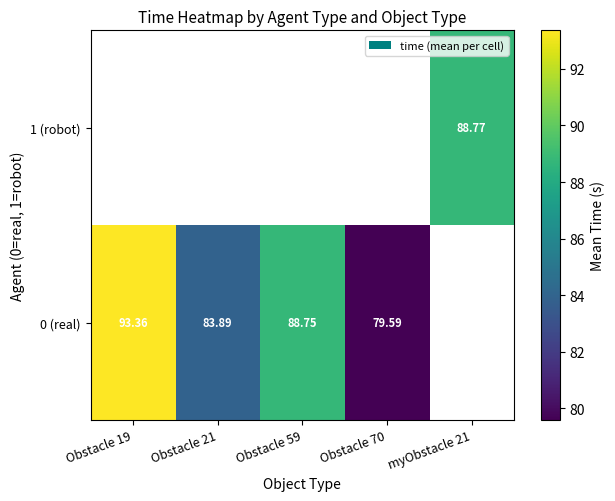

Rank the series by their maximum value, from highest to lowest.

0 (real), 1 (robot)